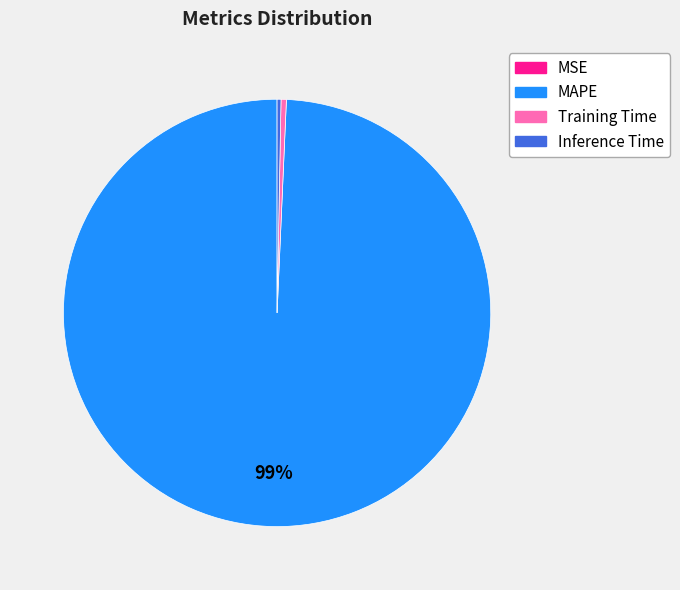

Which category has the biggest portion of the pie?

MAPE